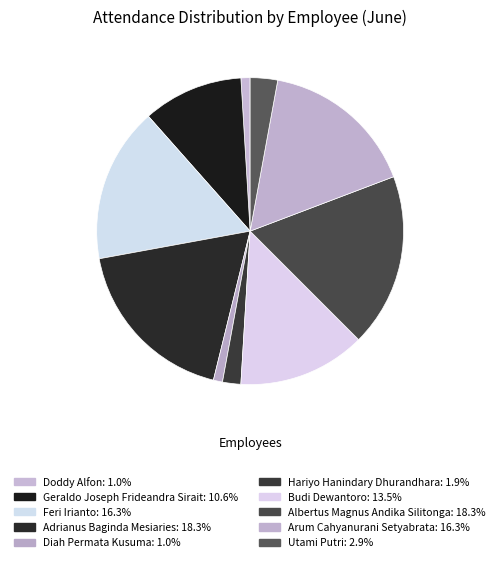

The Hariyo Hanindary Dhurandhara slice represents 2% of the pie. True or false?

True